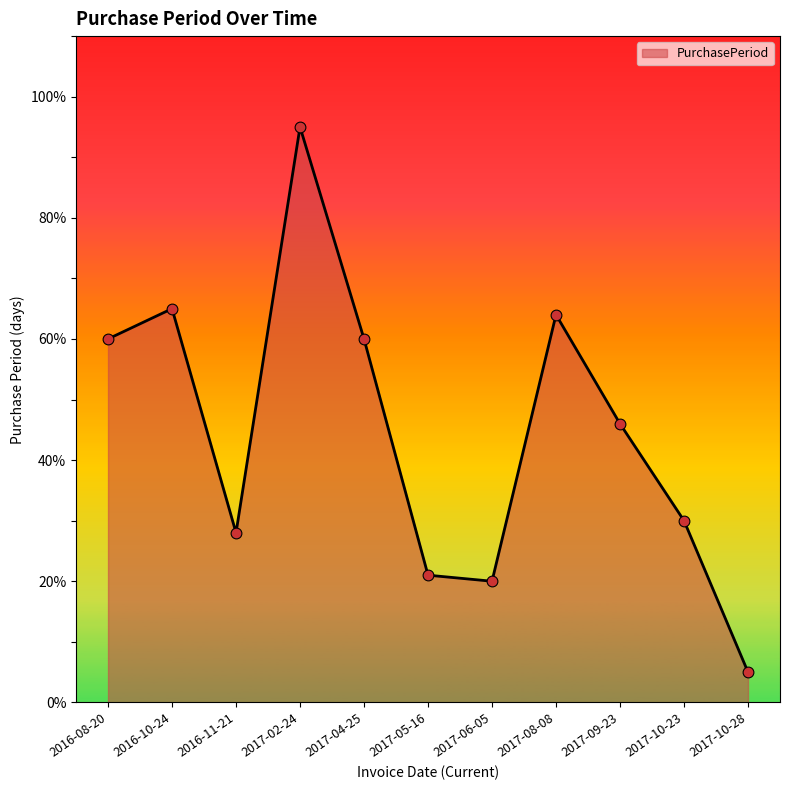

What is the change in value from 2017-05-16 to 2017-09-23?

+25